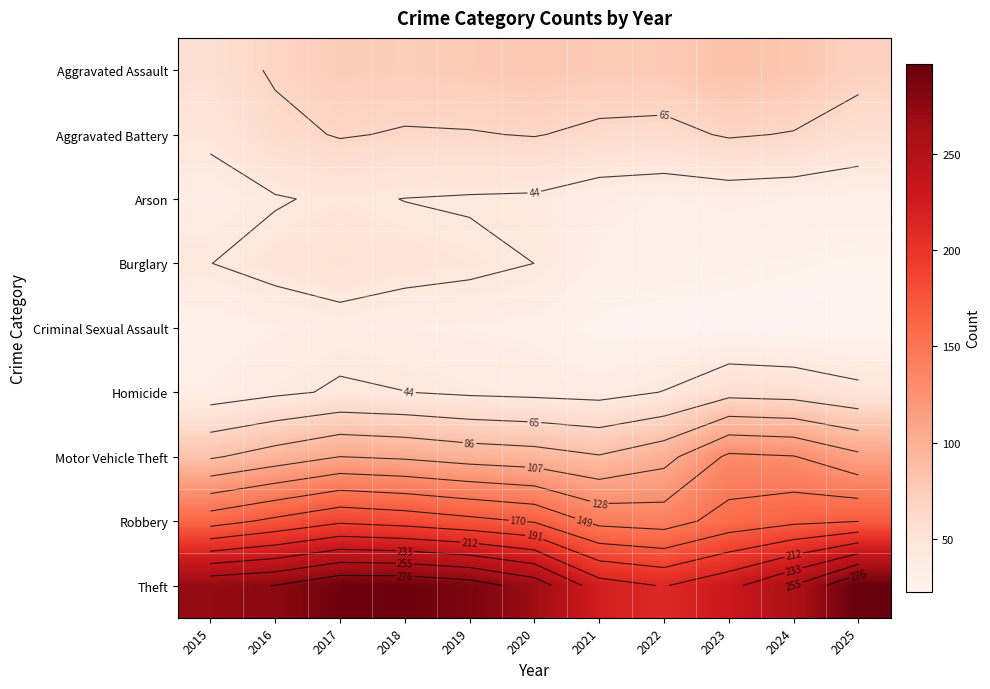

At which category is the sum across all series the highest?

2017